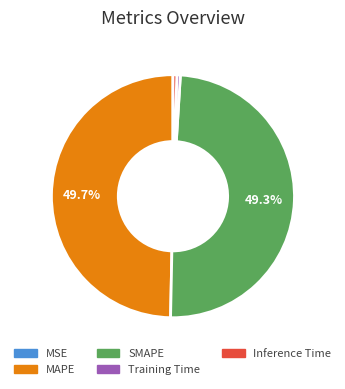

How much of the chart is everything except MAPE?

50.3%